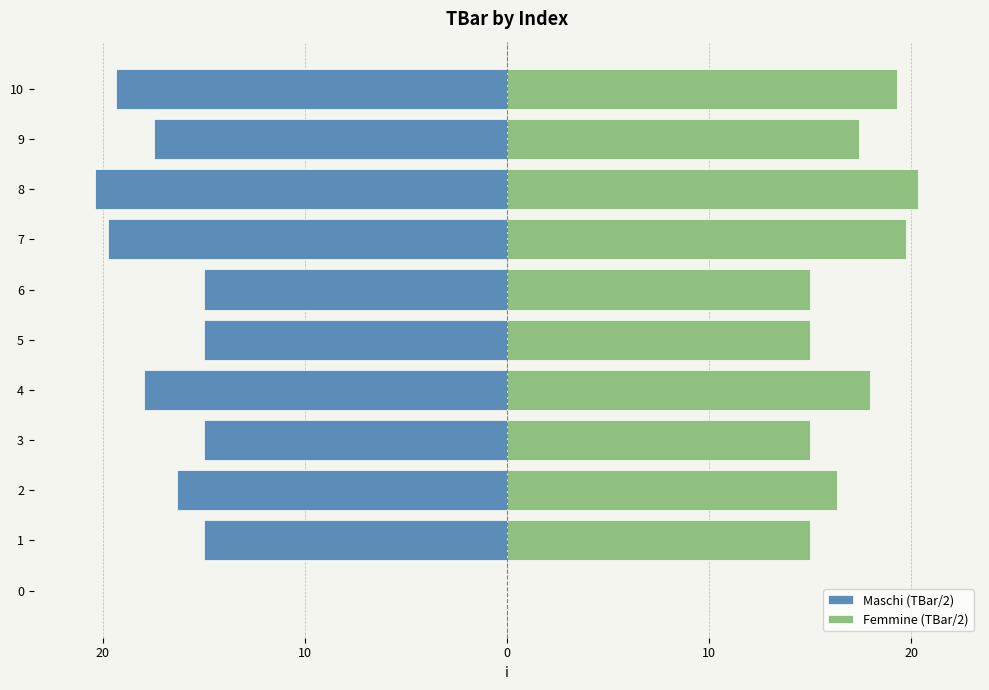

How many bars are there in total?

22